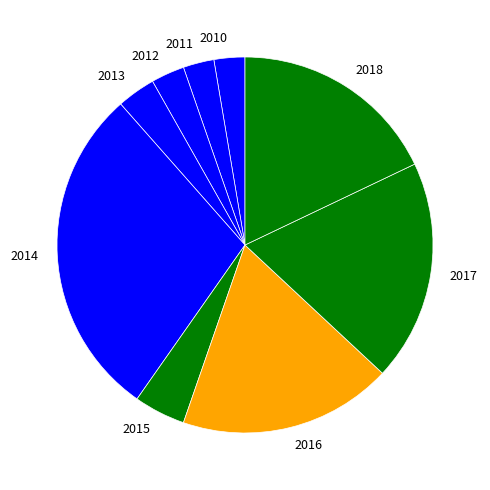

What is the largest slice in the pie chart?

2014